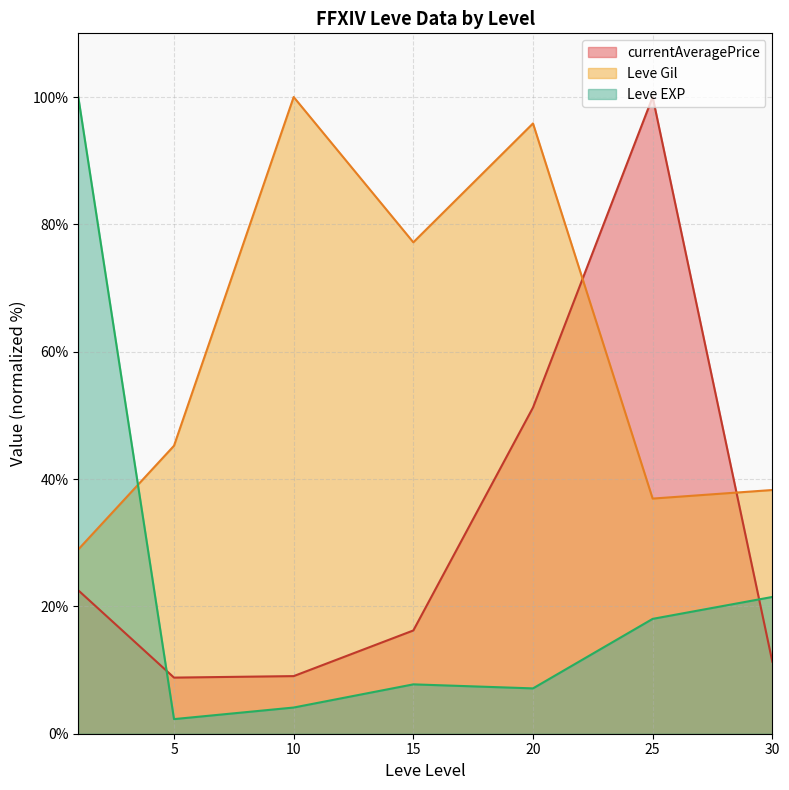

Which series has the largest total across all categories?

Leve Gil line